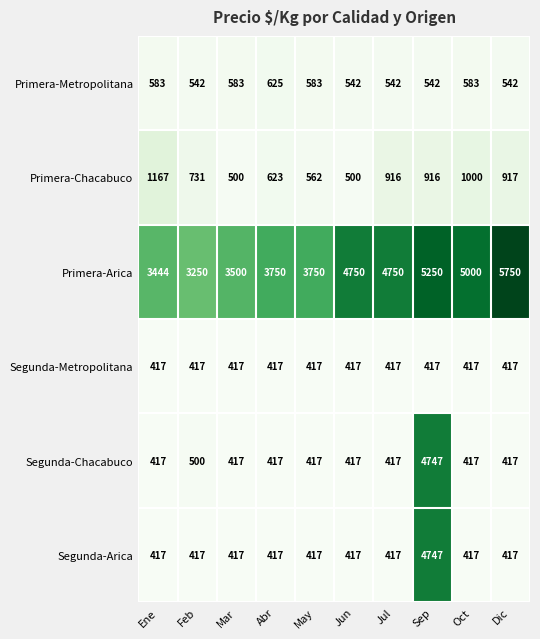

What is the maximum value shown in the chart?

5750